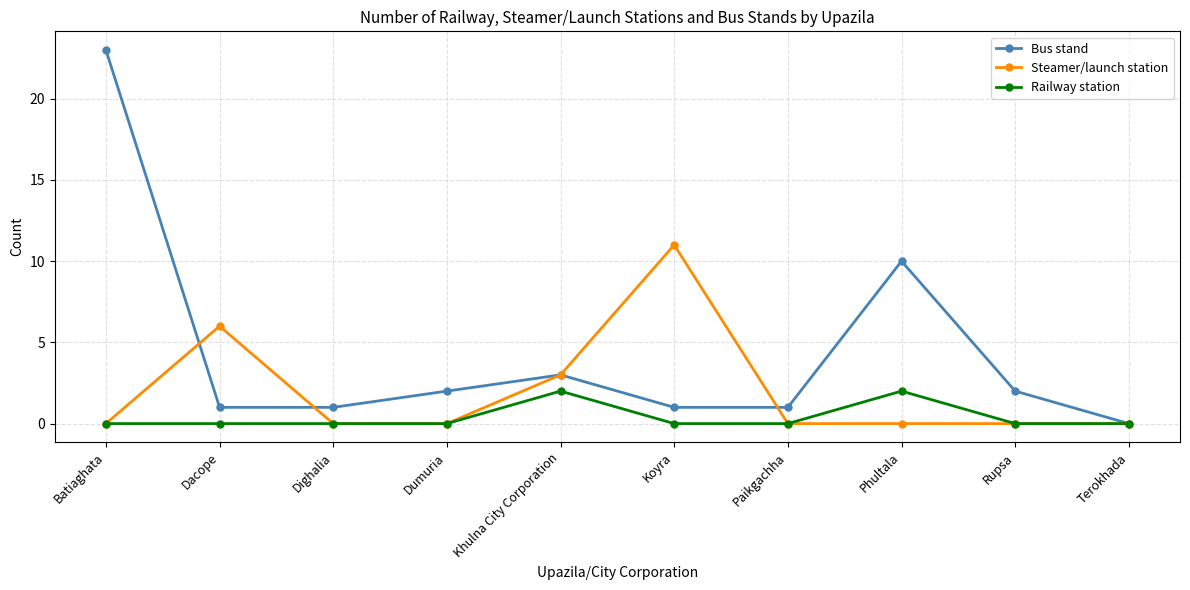

List the series in order of their overall mean, lowest first.

Railway station, Steamer/launch station, Bus stand